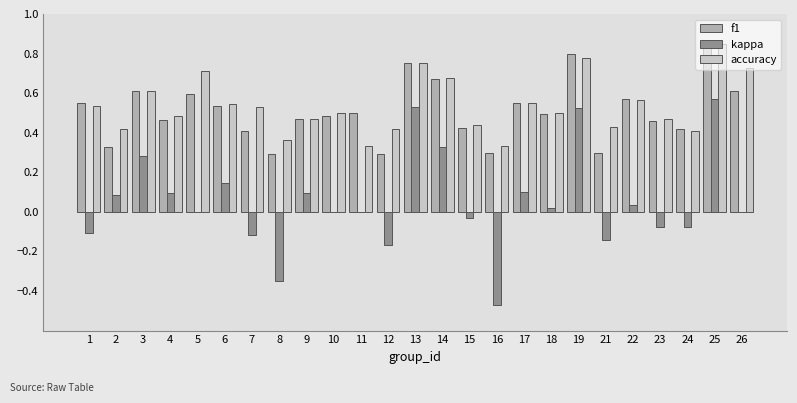

The value of accuracy at 17 is 0.1. True or false?

False